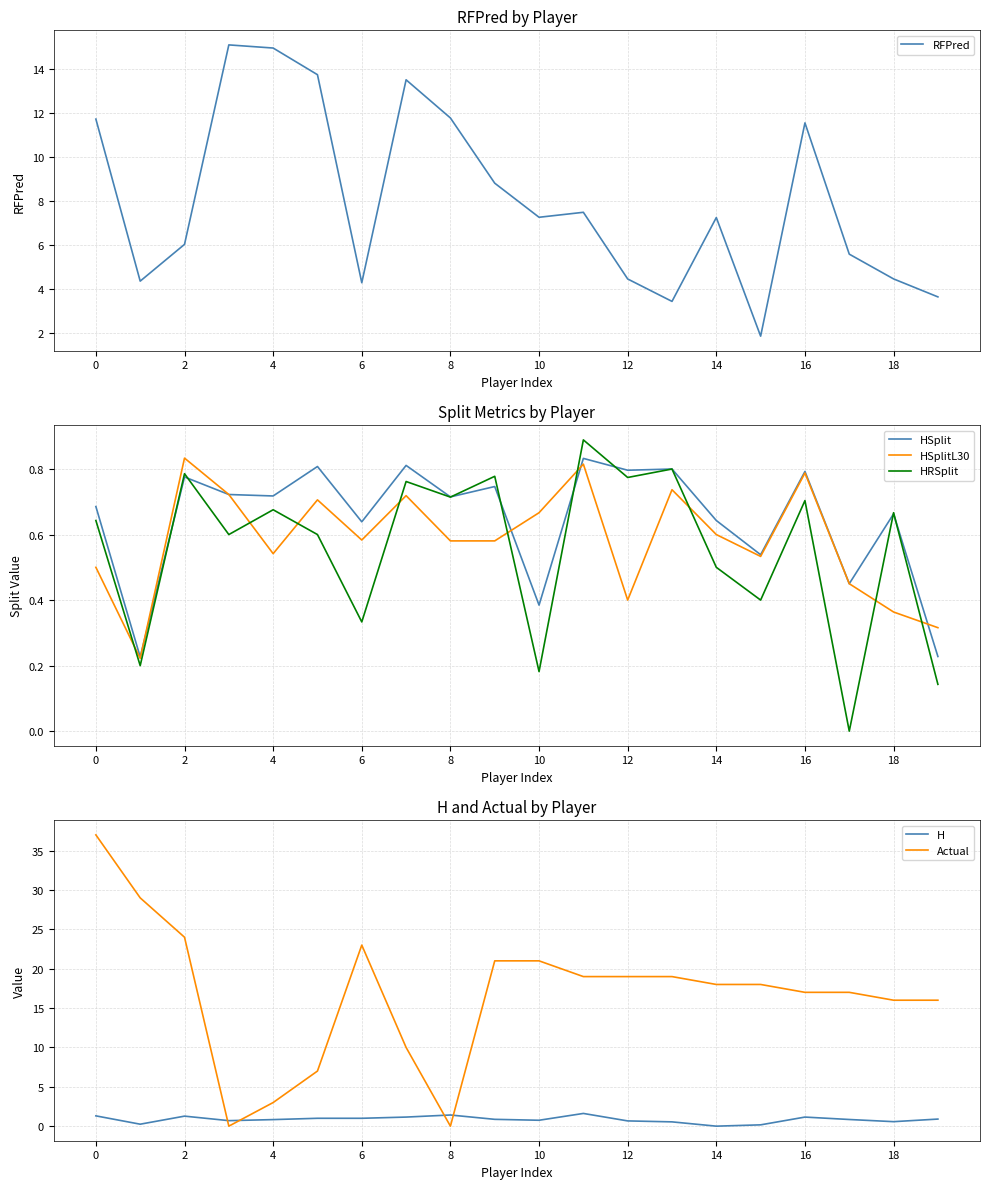

Is the value of HSplitL30 at 6 greater than the value of HRSplit at 12?

No